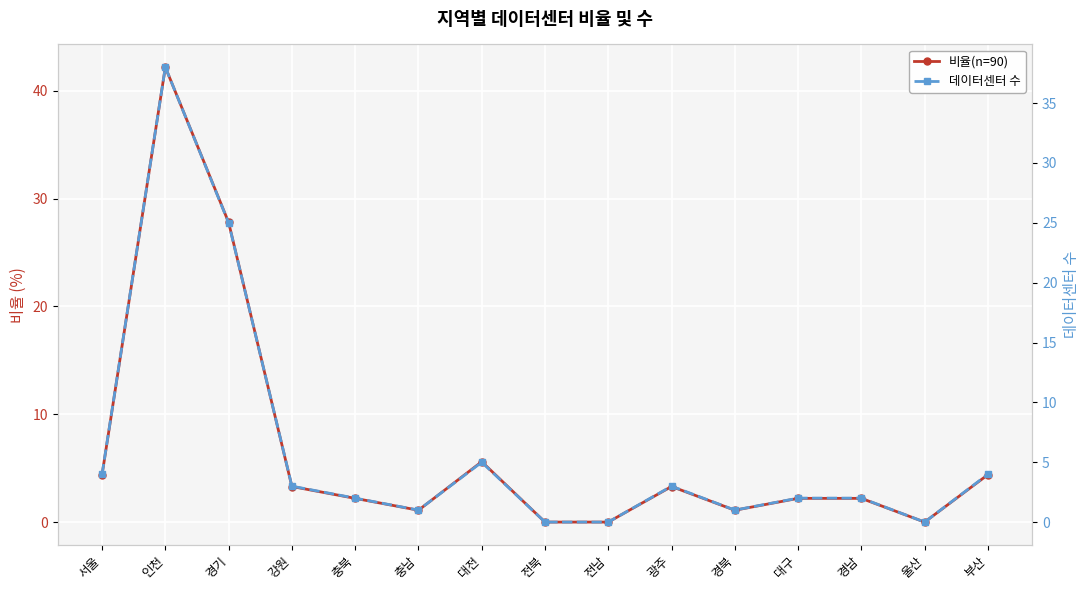

Which category has the highest value across all series?

인천